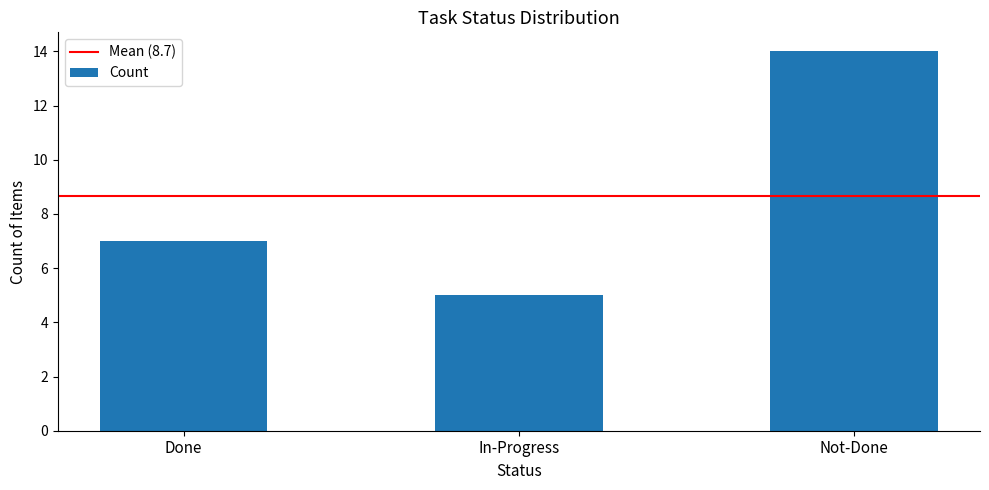

Reading right to left, what are all the values shown in this chart?

14	5	7